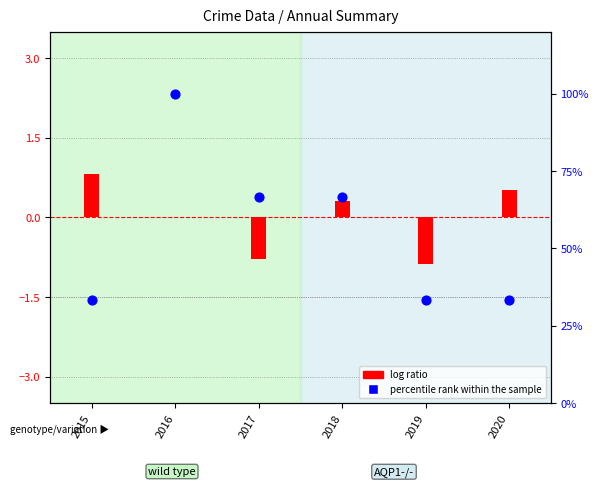

Which series has the largest total across all categories?

percentile rank within the sample